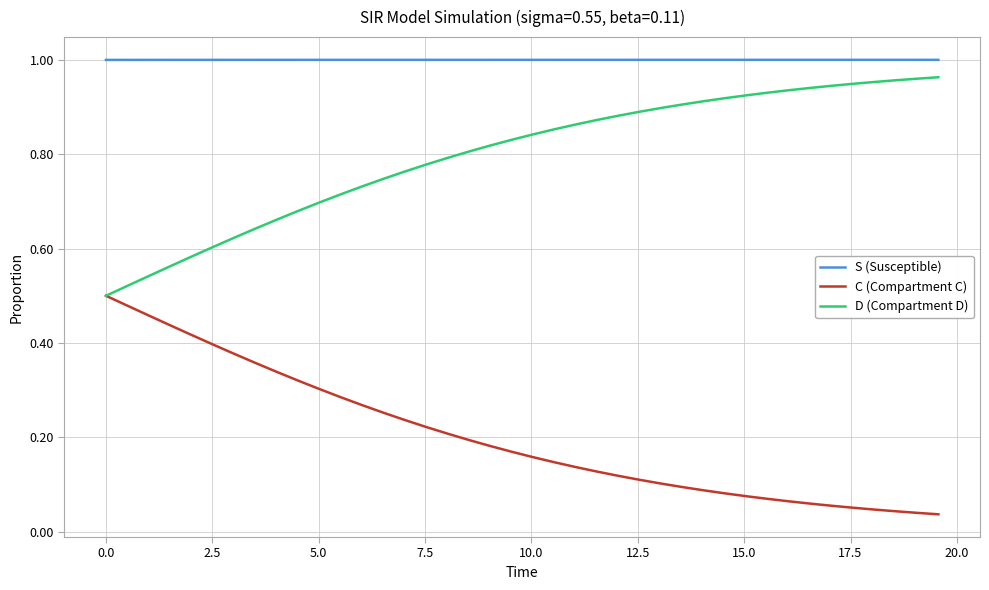

How many lines are shown in the chart?

3